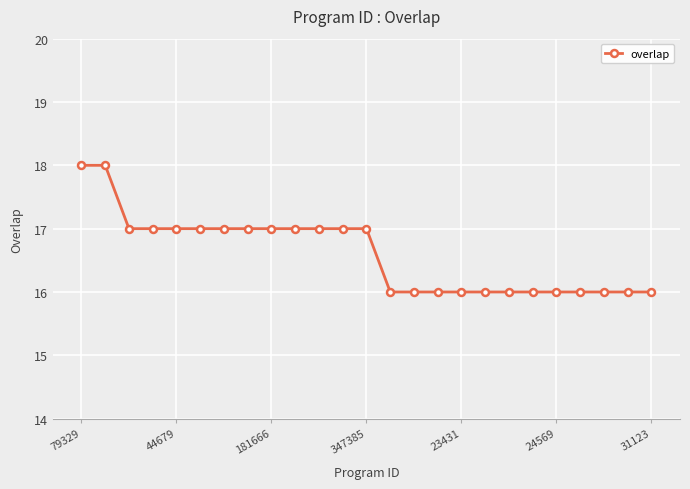

What is the value of the 10th point from the left?

17